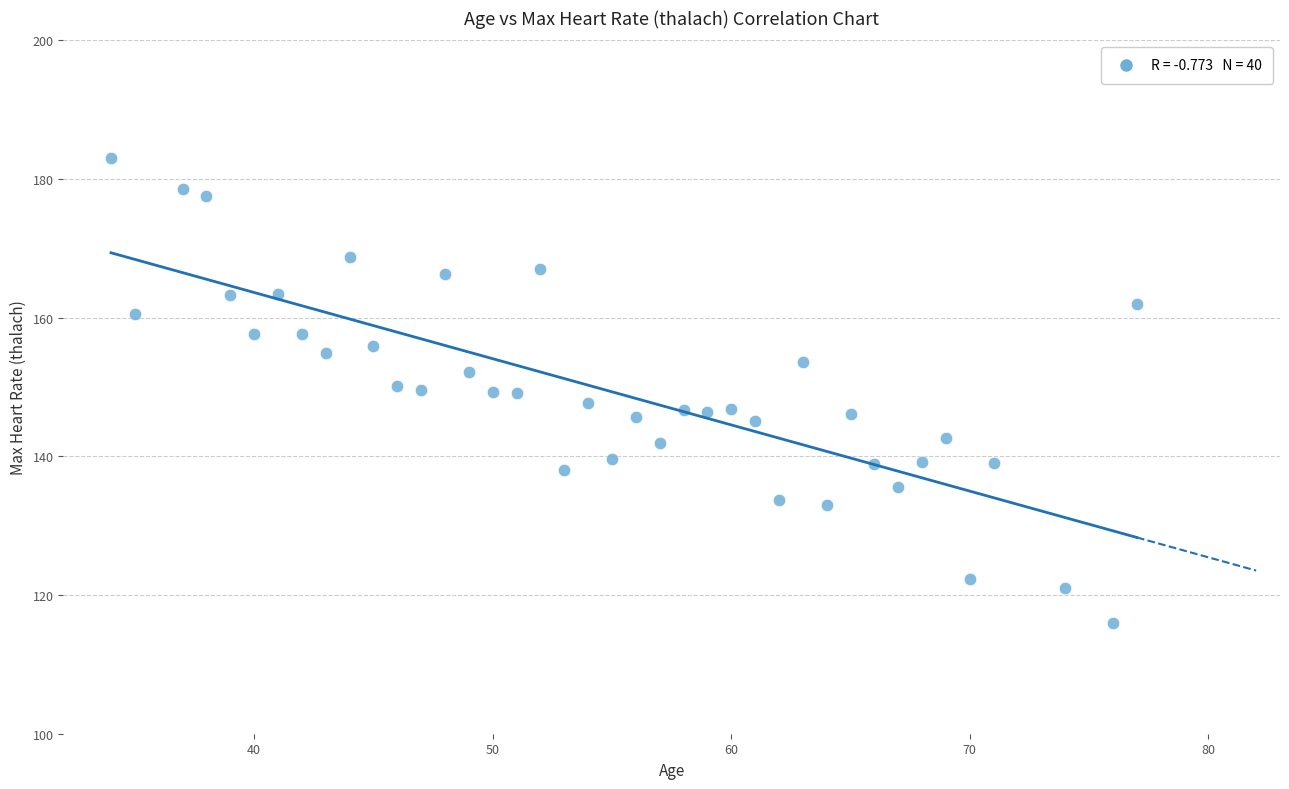

What is the range of Y values (max minus min)?

67.0